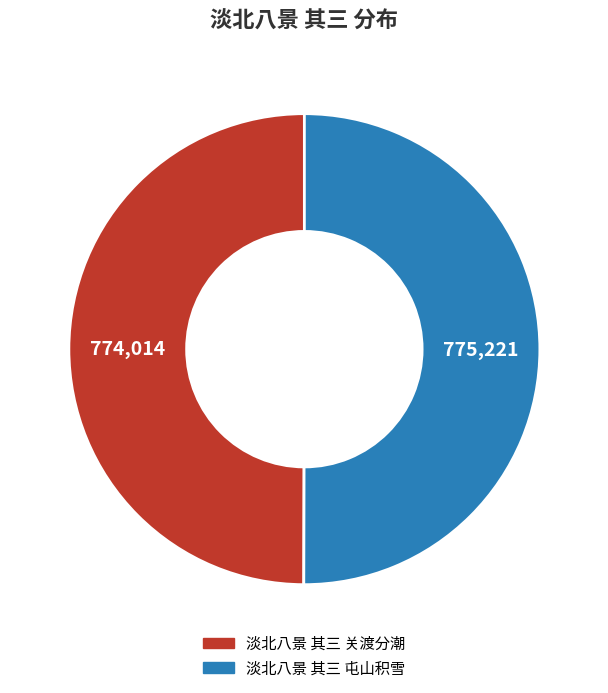

What is the ratio of the value at 淡北八景 其三 屯山积雪 to the value at 淡北八景 其三 关渡分潮?

1.0